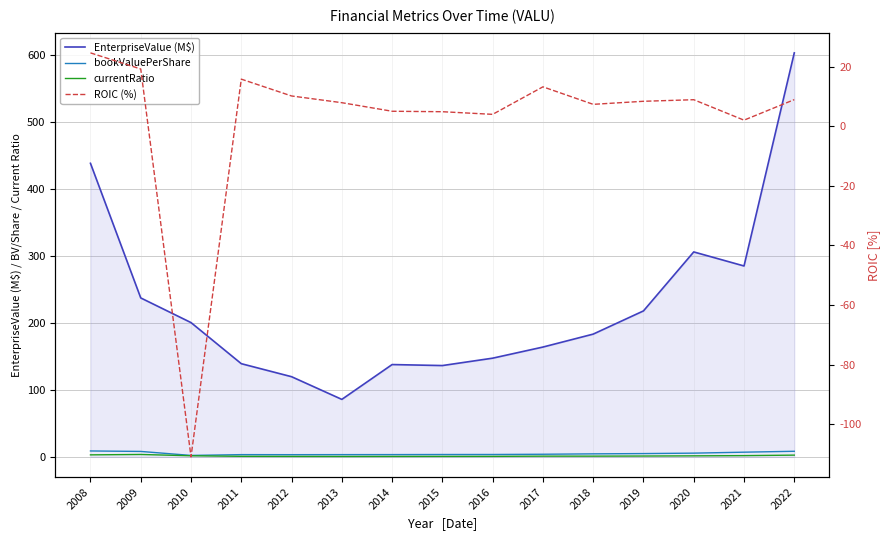

What are all the series names shown in the legend?

EnterpriseValue (M$), bookValuePerShare, currentRatio, ROIC (%)